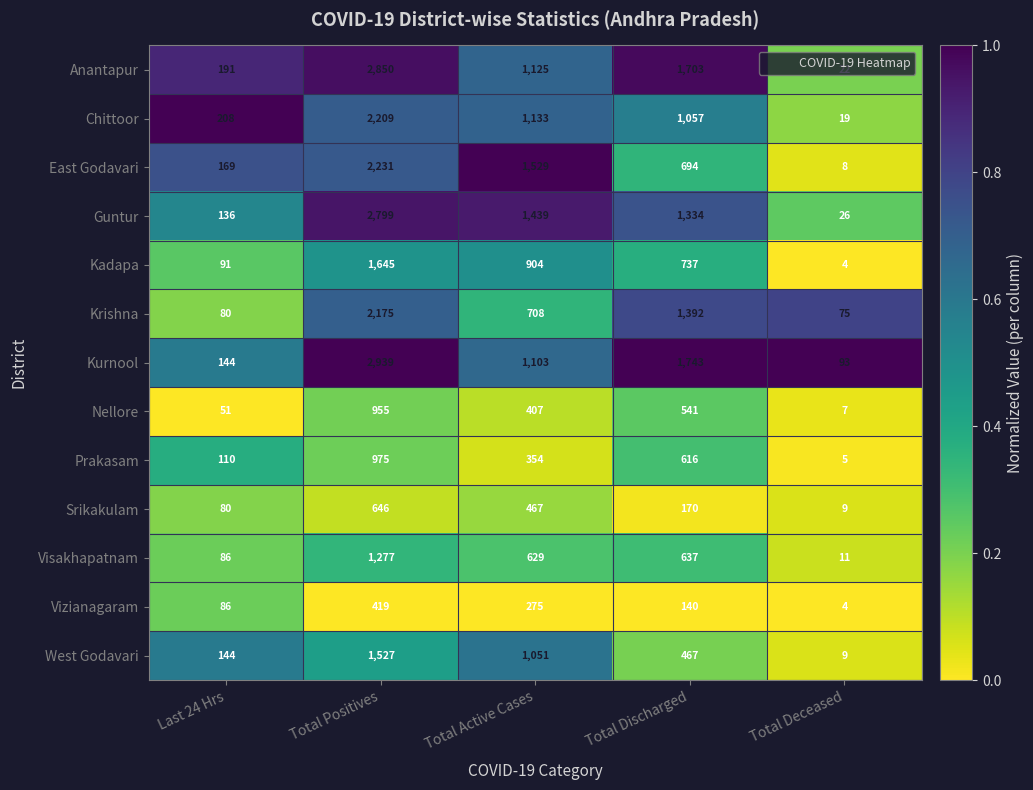

Which series has the widest spread of values?

Kurnool